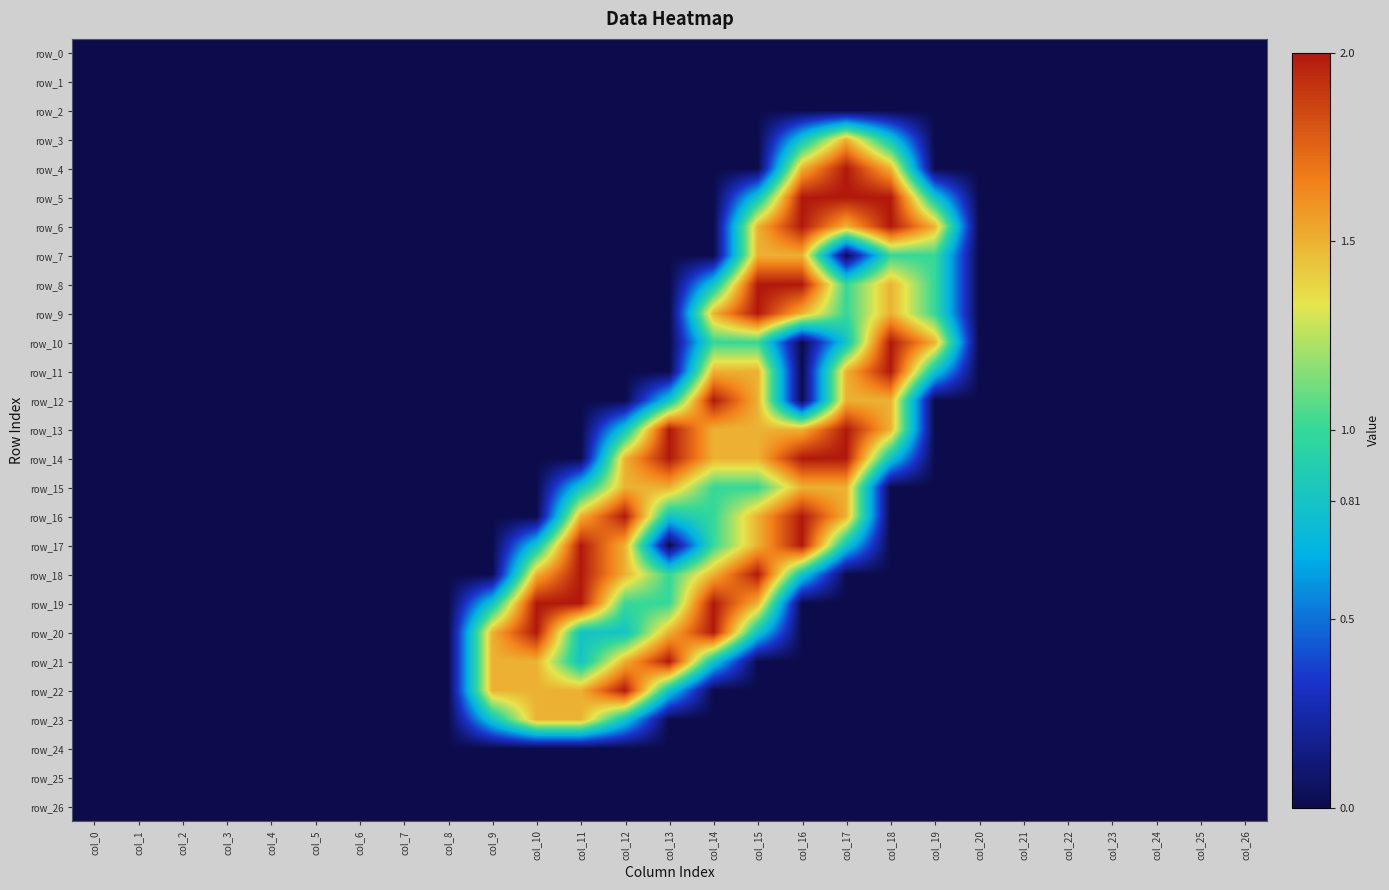

What is the maximum value for row_8?

2.0